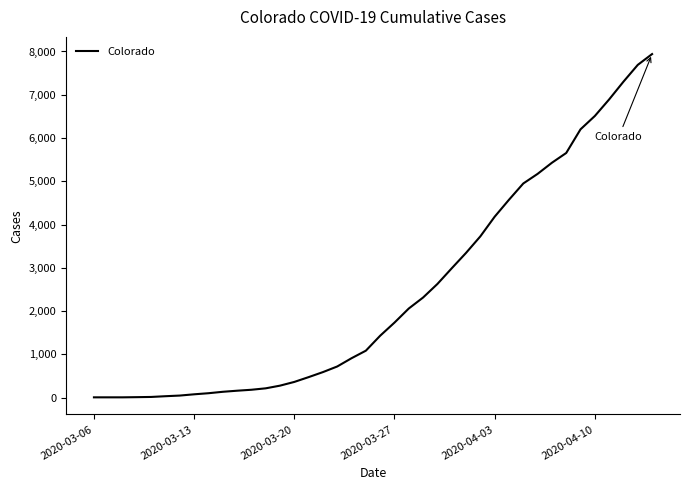

How many lines are shown in the chart?

1